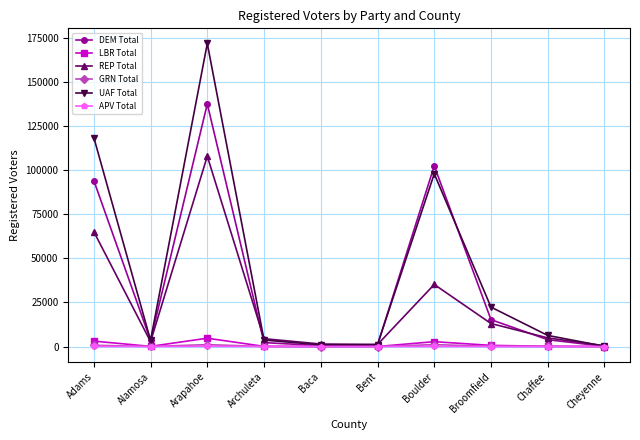

What value does the UAF Total series have at Cheyenne?

164